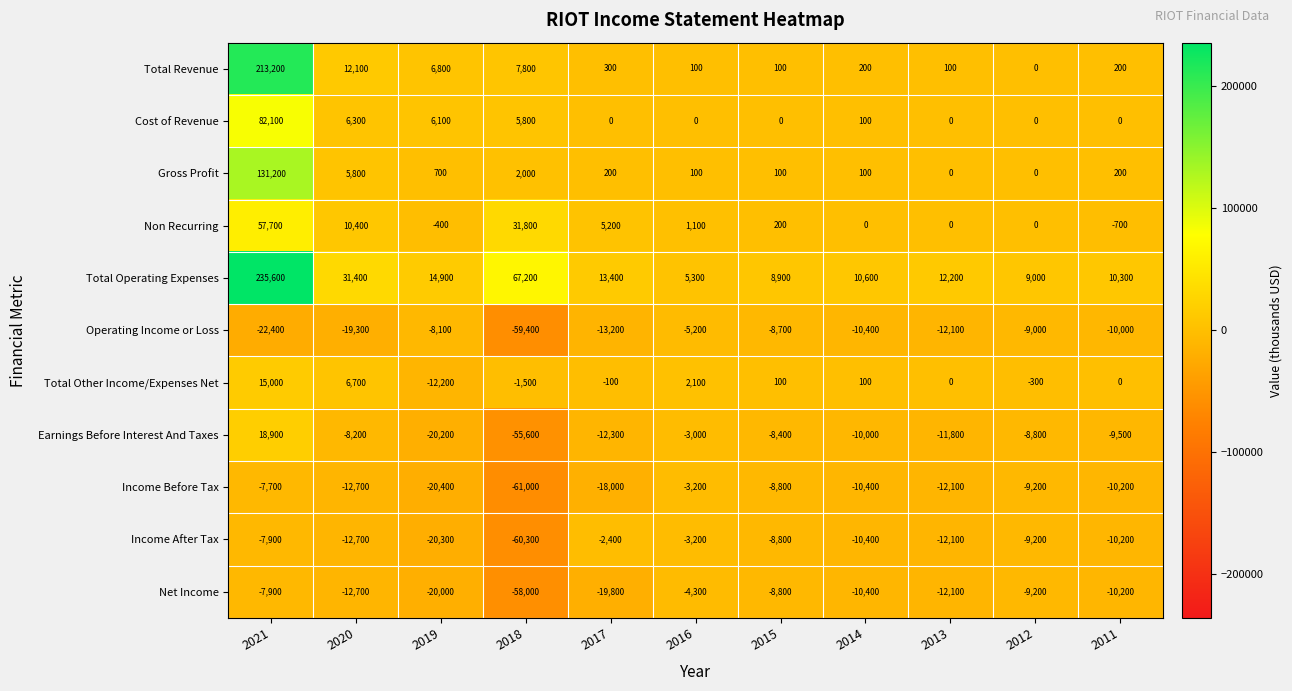

What is the difference between the maximum and minimum values in the Gross Profit series?

131200